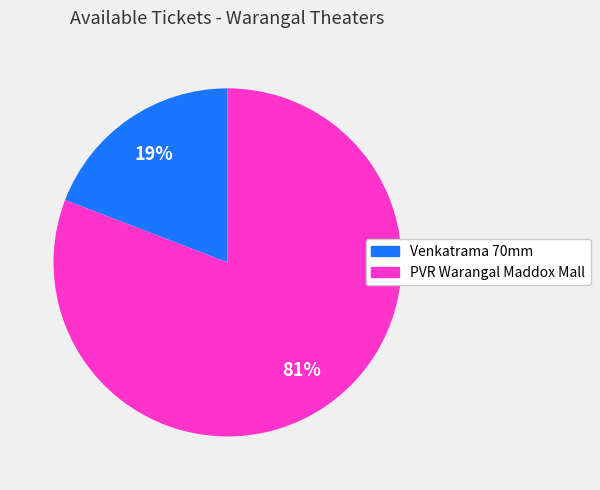

To the nearest percent, what is the difference between the largest and smallest slice percentages?

62%